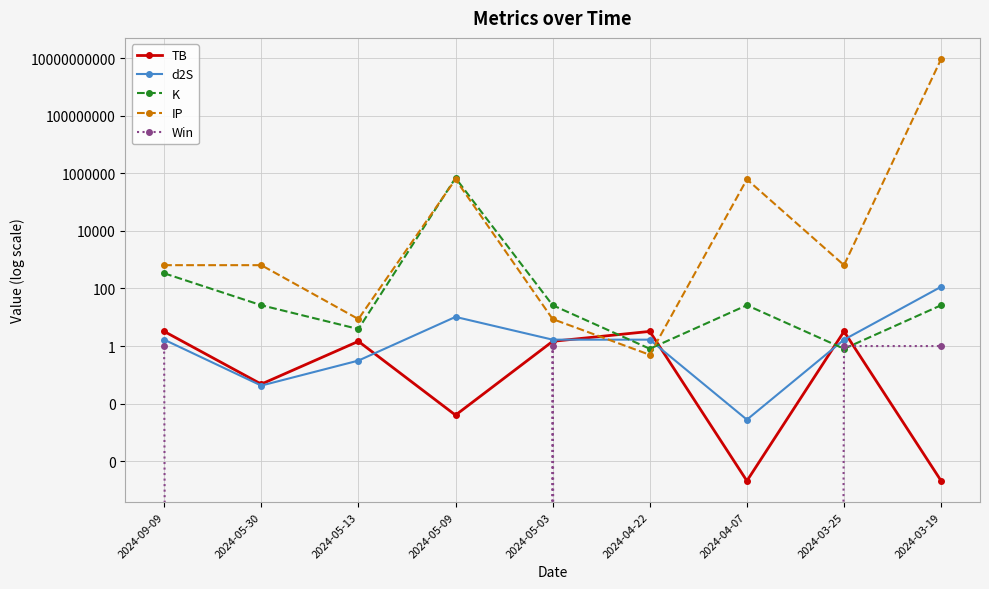

Is it true that K equals 35.4 at 2024-05-30?

False